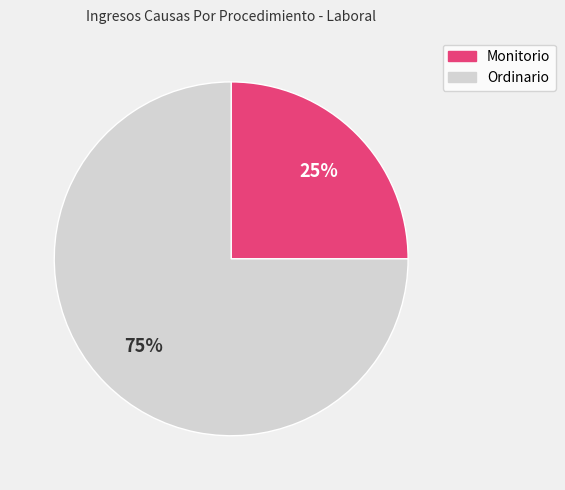

To the nearest percent, what portion does Ordinario represent?

75%